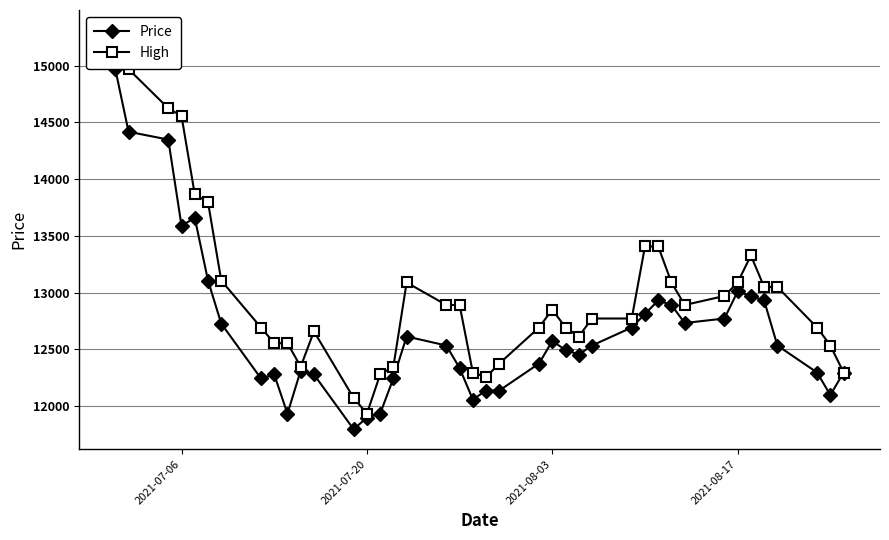

At which label does Price first exceed 12533?

2021-07-06